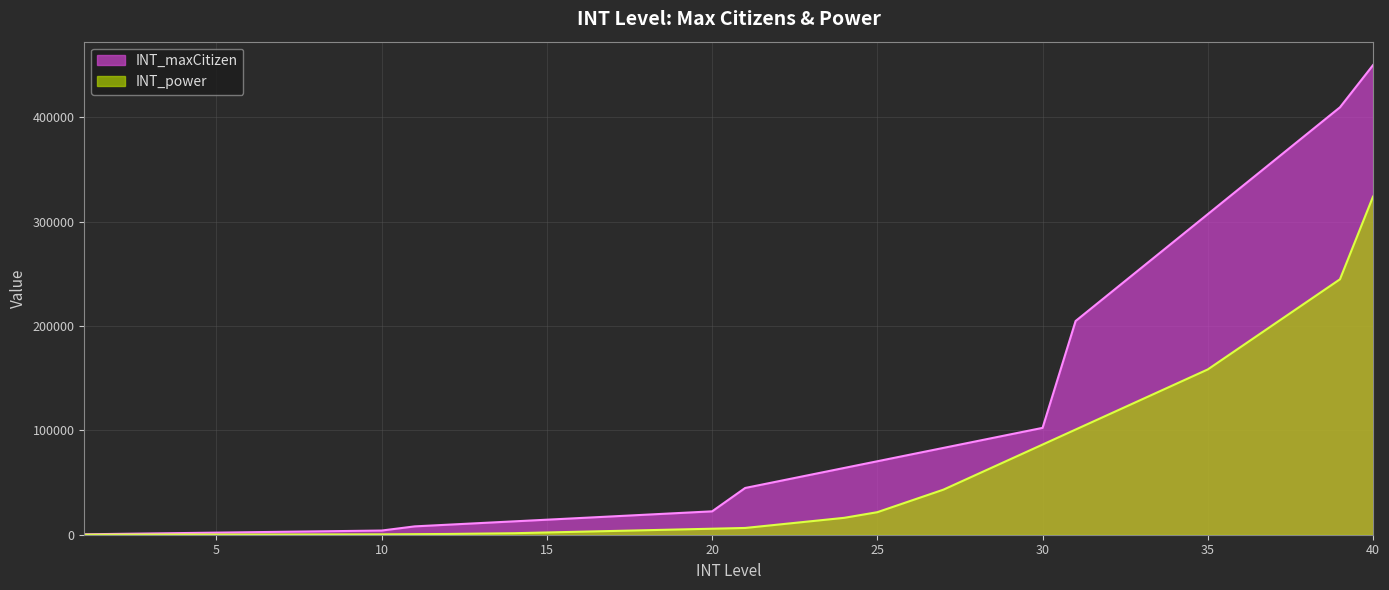

Where does the INT_power series first go above 6480?

22